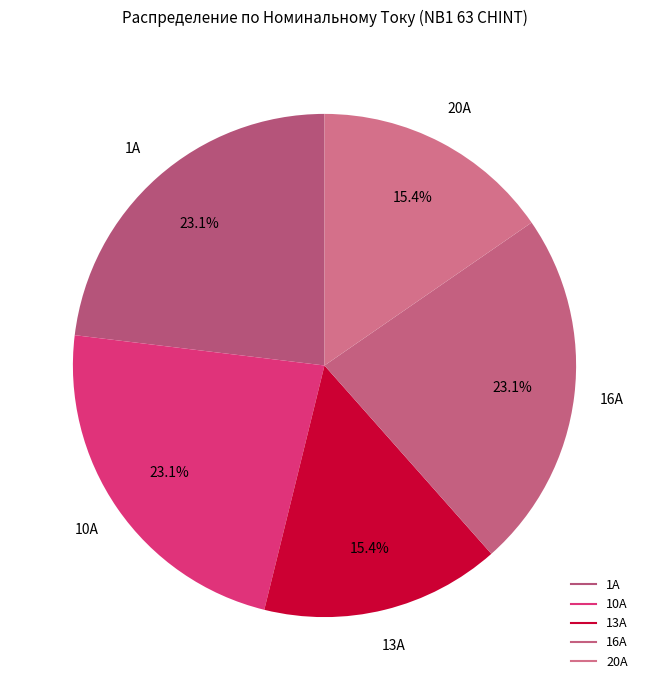

Count the number of slices in the pie.

5